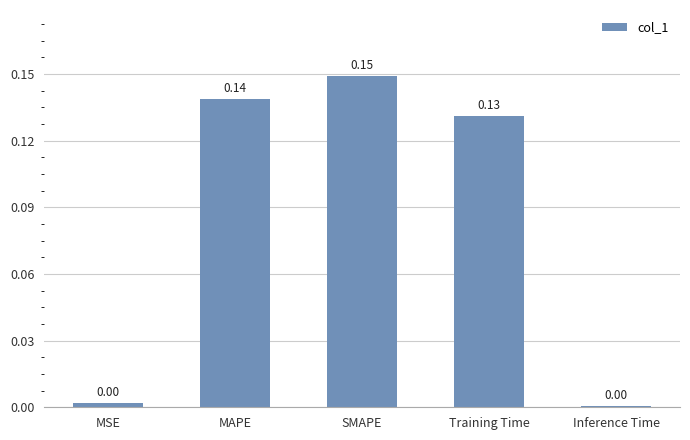

What is the sum of the values at MAPE and SMAPE?

0.3